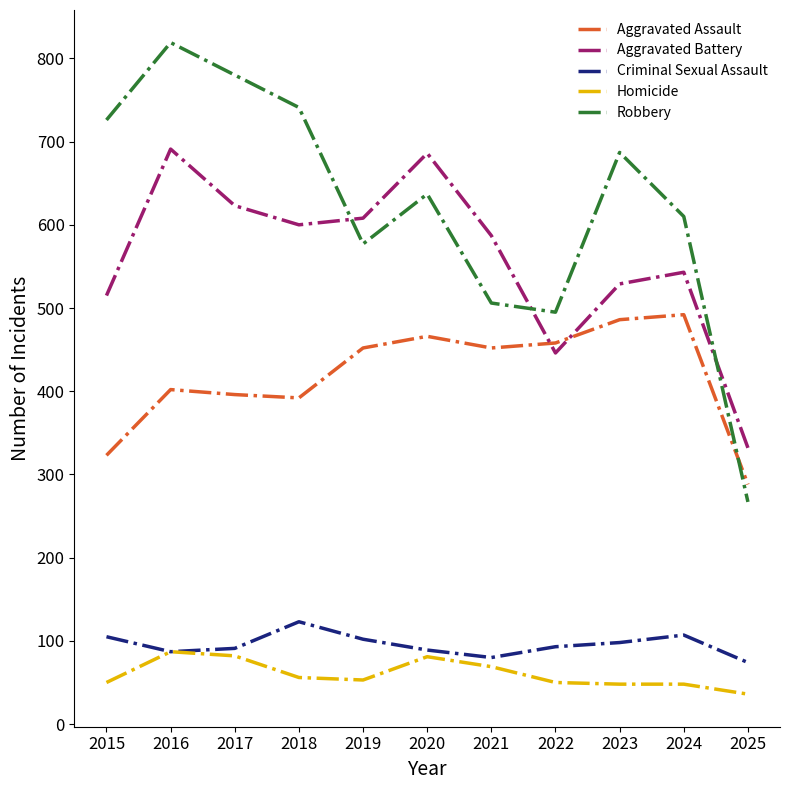

What are all the series names shown in the legend?

Aggravated Assault, Aggravated Battery, Criminal Sexual Assault, Homicide, Robbery